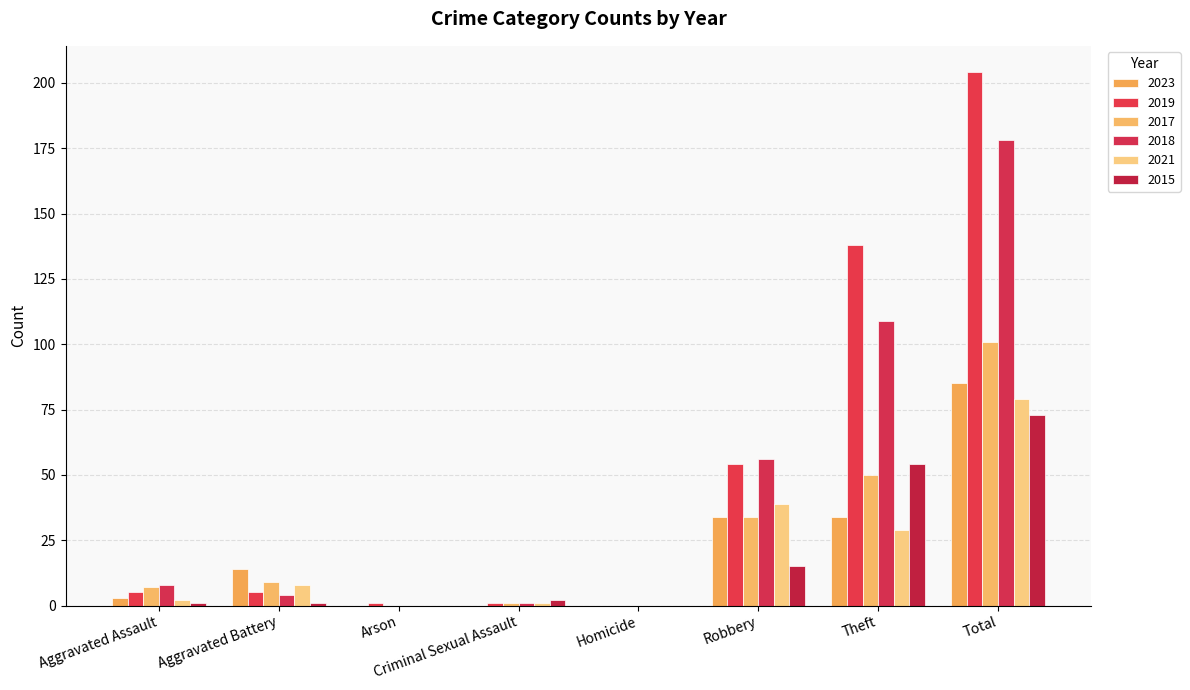

Reading left to right, what are all the values shown in this chart?

2023: Aggravated Assault=3	Aggravated Battery=14	Arson=0	Criminal Sexual Assault=0	Homicide=0	Robbery=34	Theft=34	Total=85
2019: Aggravated Assault=5	Aggravated Battery=5	Arson=1	Criminal Sexual Assault=1	Homicide=0	Robbery=54	Theft=138	Total=204
2017: Aggravated Assault=7	Aggravated Battery=9	Arson=0	Criminal Sexual Assault=1	Homicide=0	Robbery=34	Theft=50	Total=101
2018: Aggravated Assault=8	Aggravated Battery=4	Arson=0	Criminal Sexual Assault=1	Homicide=0	Robbery=56	Theft=109	Total=178
2021: Aggravated Assault=2	Aggravated Battery=8	Arson=0	Criminal Sexual Assault=1	Homicide=0	Robbery=39	Theft=29	Total=79
2015: Aggravated Assault=1	Aggravated Battery=1	Arson=0	Criminal Sexual Assault=2	Homicide=0	Robbery=15	Theft=54	Total=73